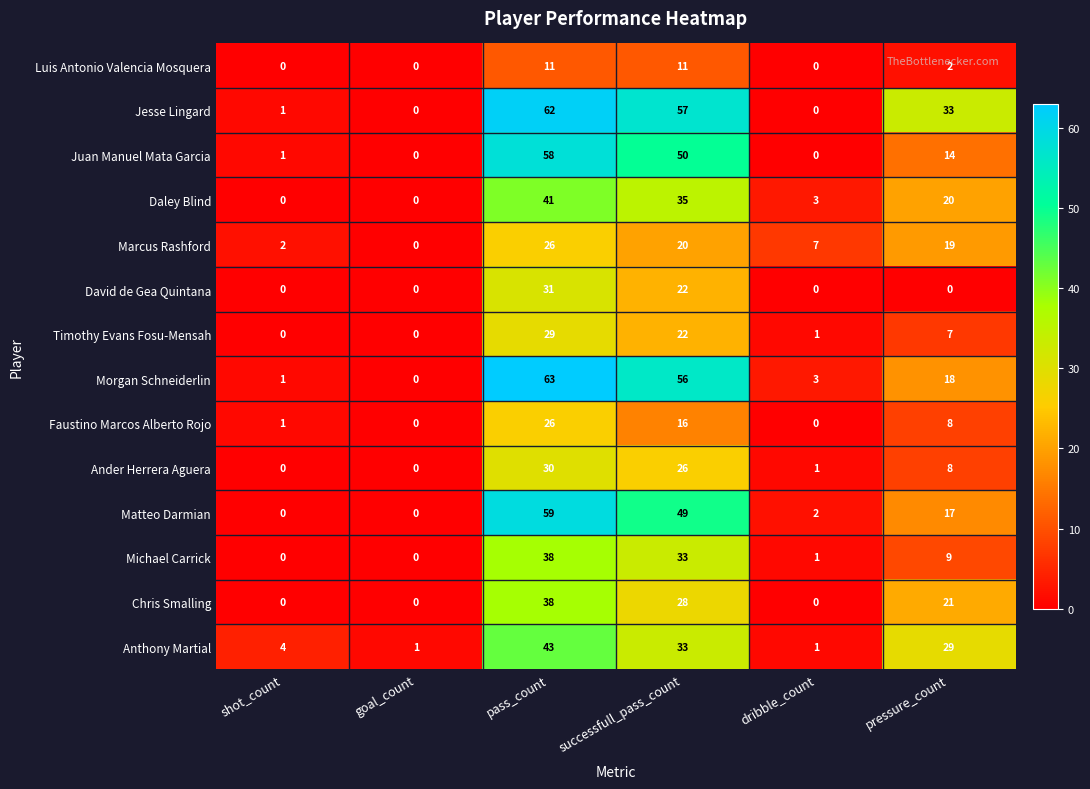

Which series has the largest total across all categories?

Jesse Lingard